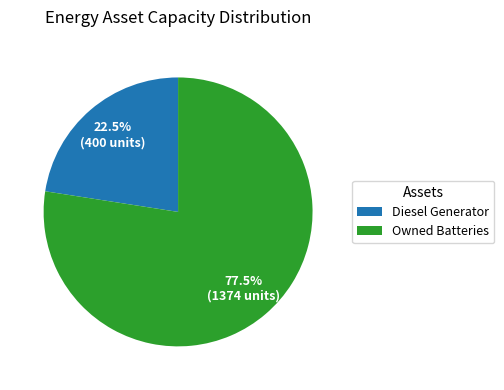

Which slice is the largest?

Owned Batteries